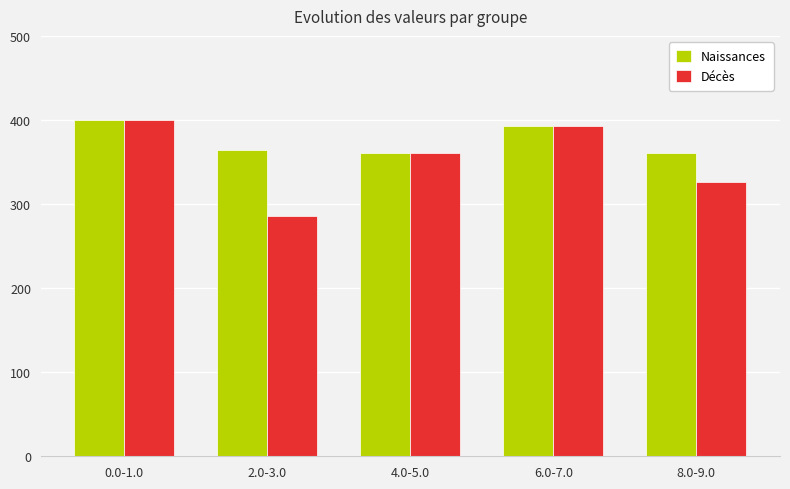

How many groups of bars are there?

5